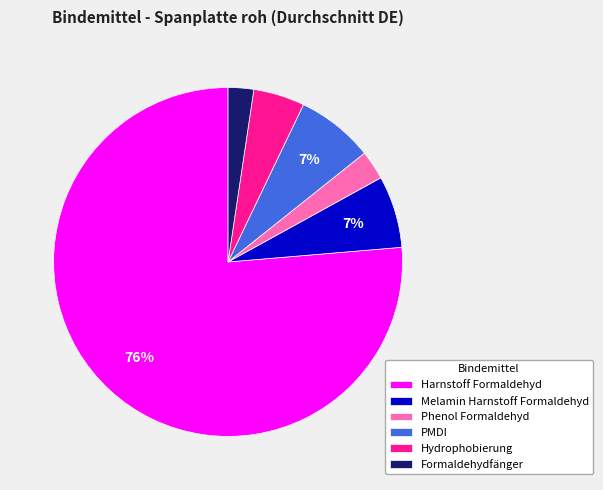

Which has a higher value, Melamin Harnstoff Formaldehyd or Harnstoff Formaldehyd?

Harnstoff Formaldehyd